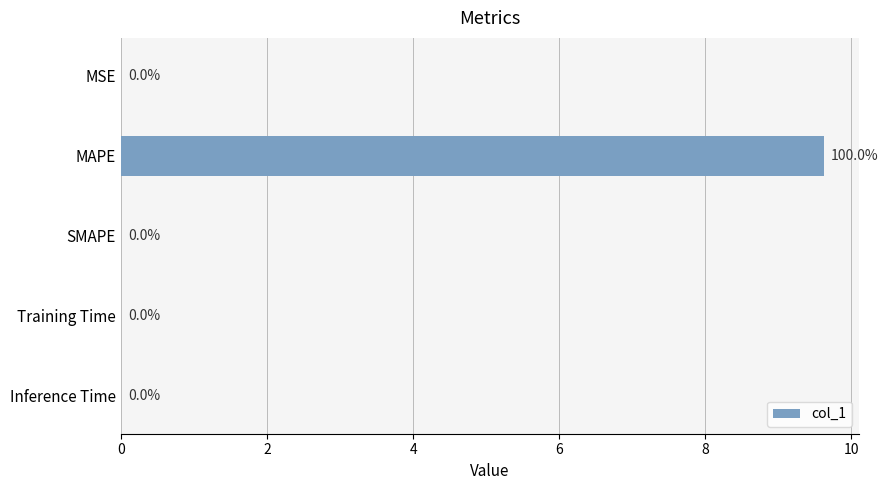

The value at MAPE is 9.6. True or false?

True